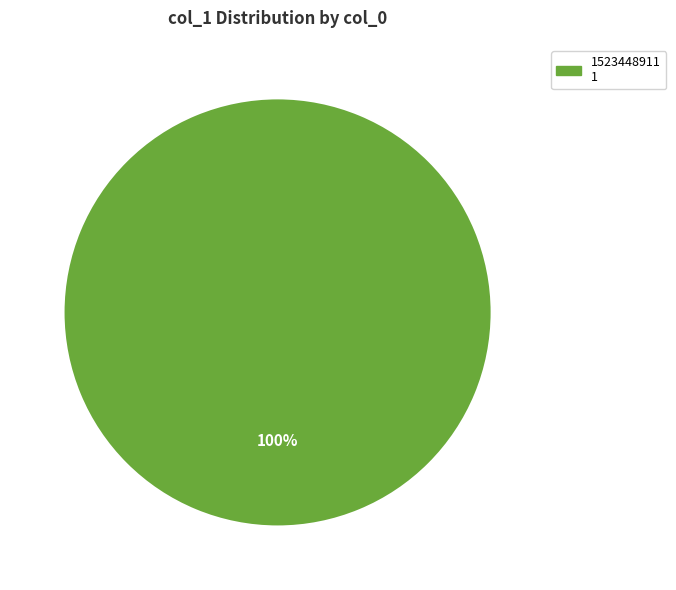

Count the number of slices in the pie.

1